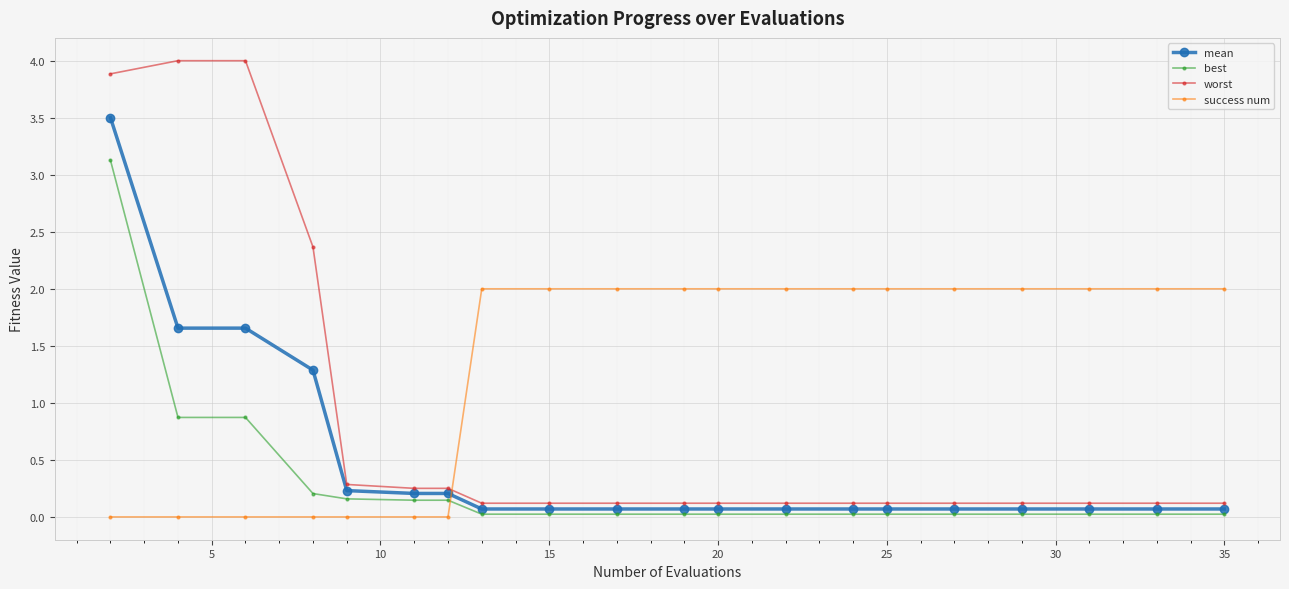

Which series has the largest range (max minus min)?

worst